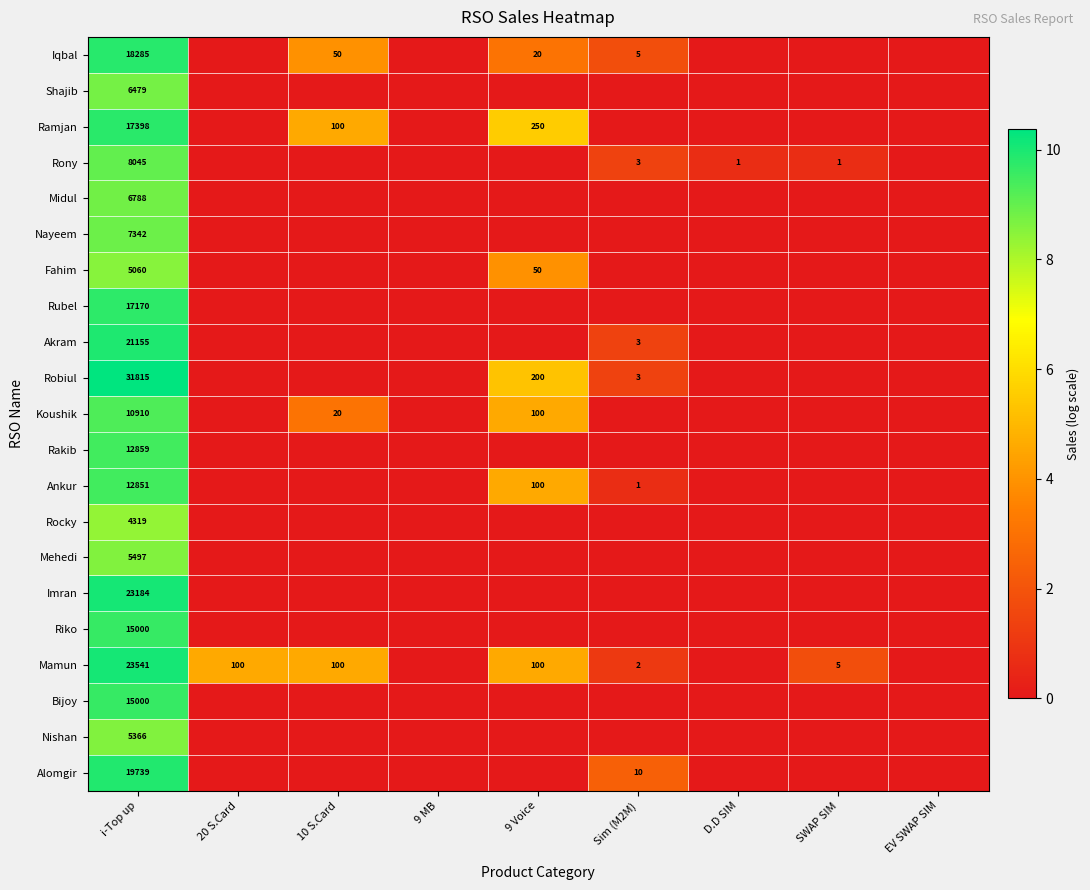

What is the sum of the Fahim values at 9 Voice and i-Top up?

5110